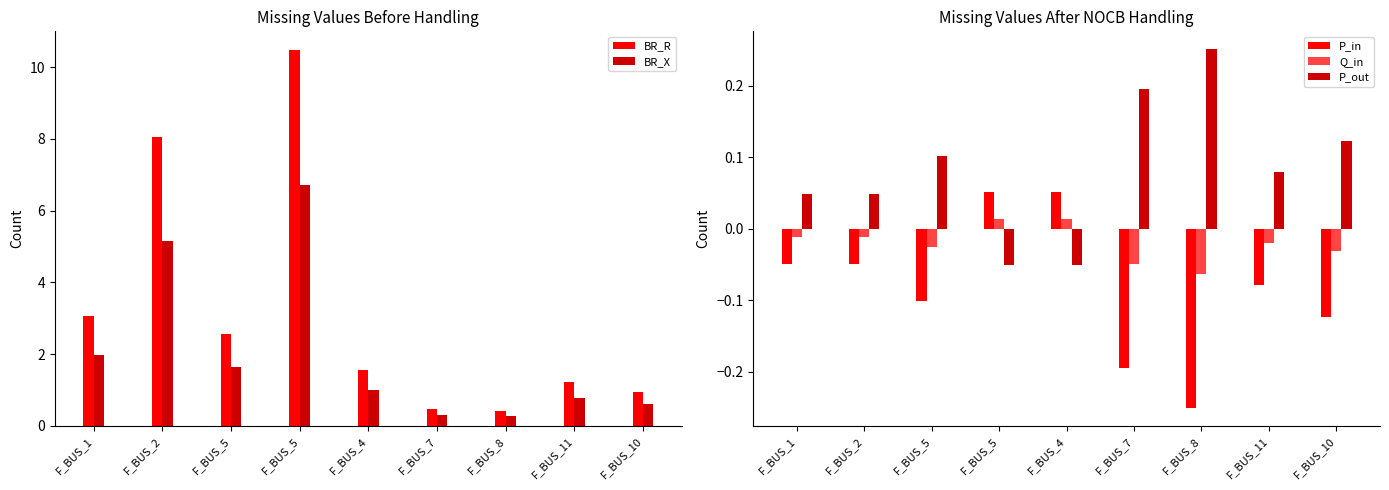

How many data points does each series have?

9